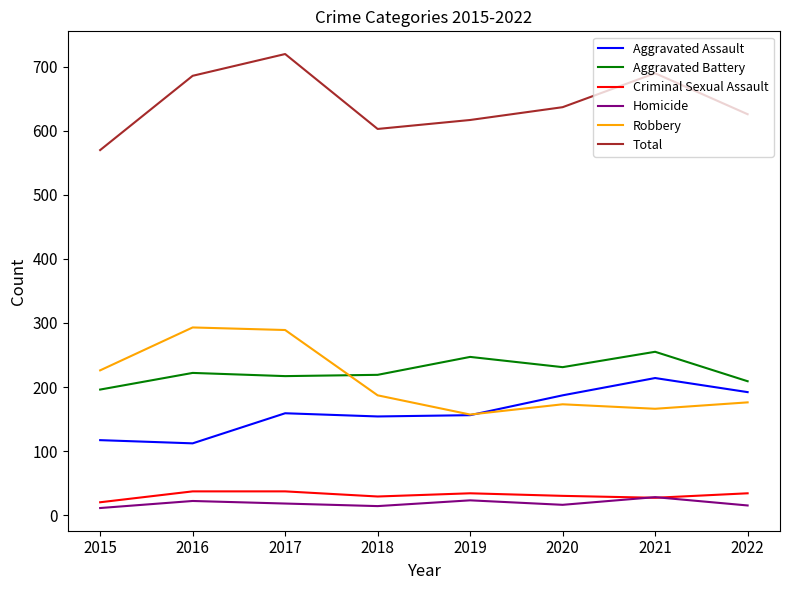

List the series in order of their peak value, lowest first.

Homicide, Criminal Sexual Assault, Aggravated Assault, Aggravated Battery, Robbery, Total